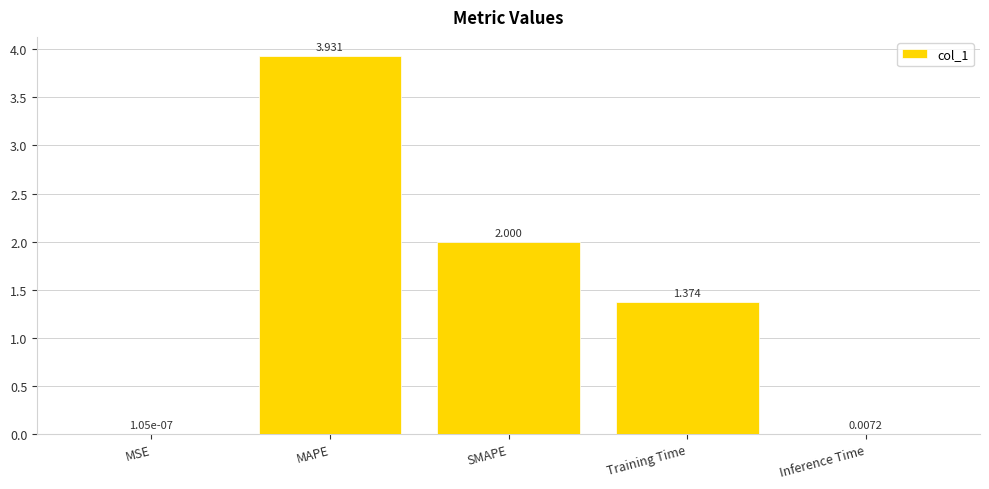

Which has a higher value, Training Time or SMAPE?

SMAPE